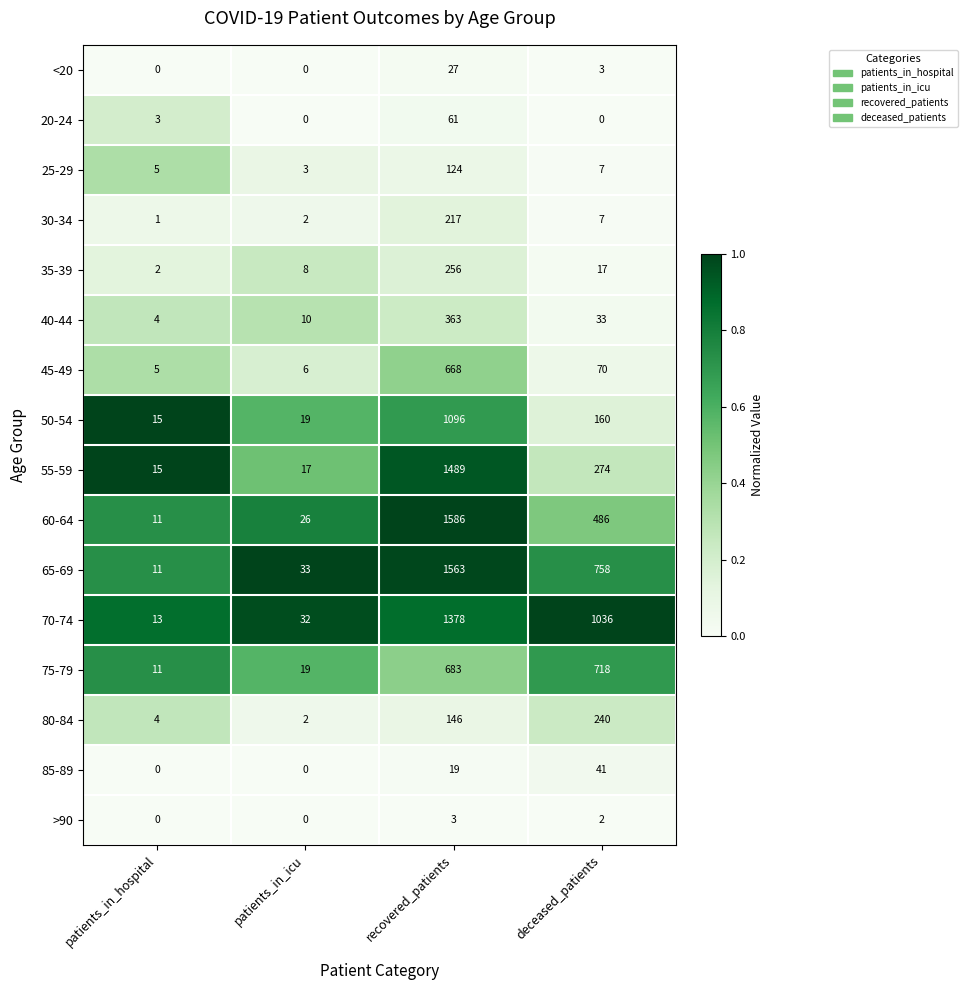

Which series has the widest spread of values?

60-64